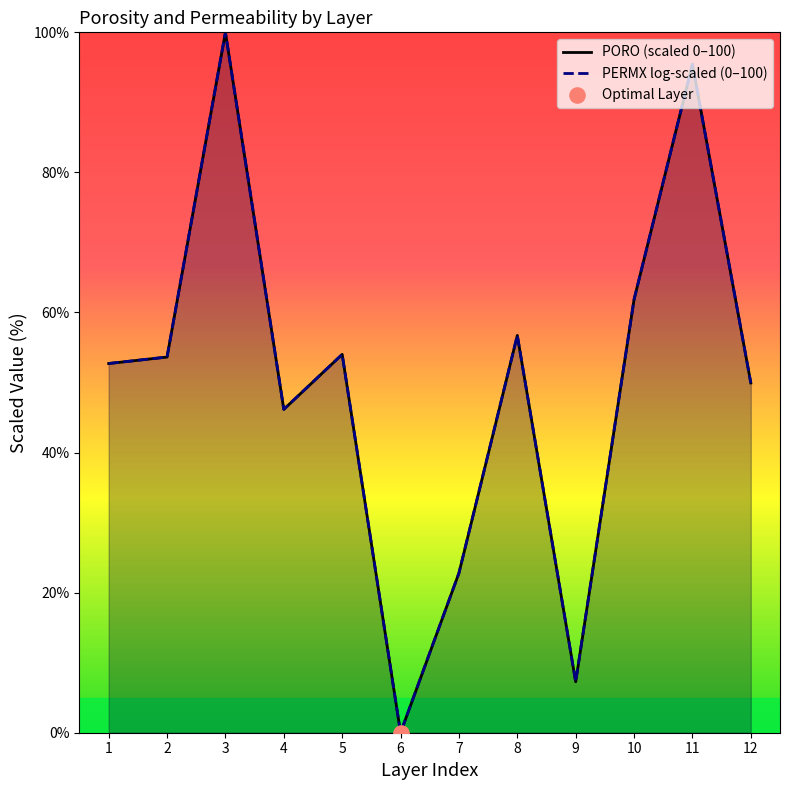

What are all the series names shown in the legend?

PORO (scaled 0–100), PERMX log-scaled (0–100)